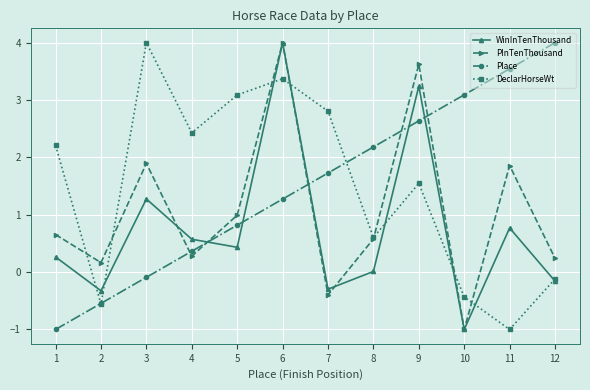

How many values in the PInTenThousand series exceed 0?

10